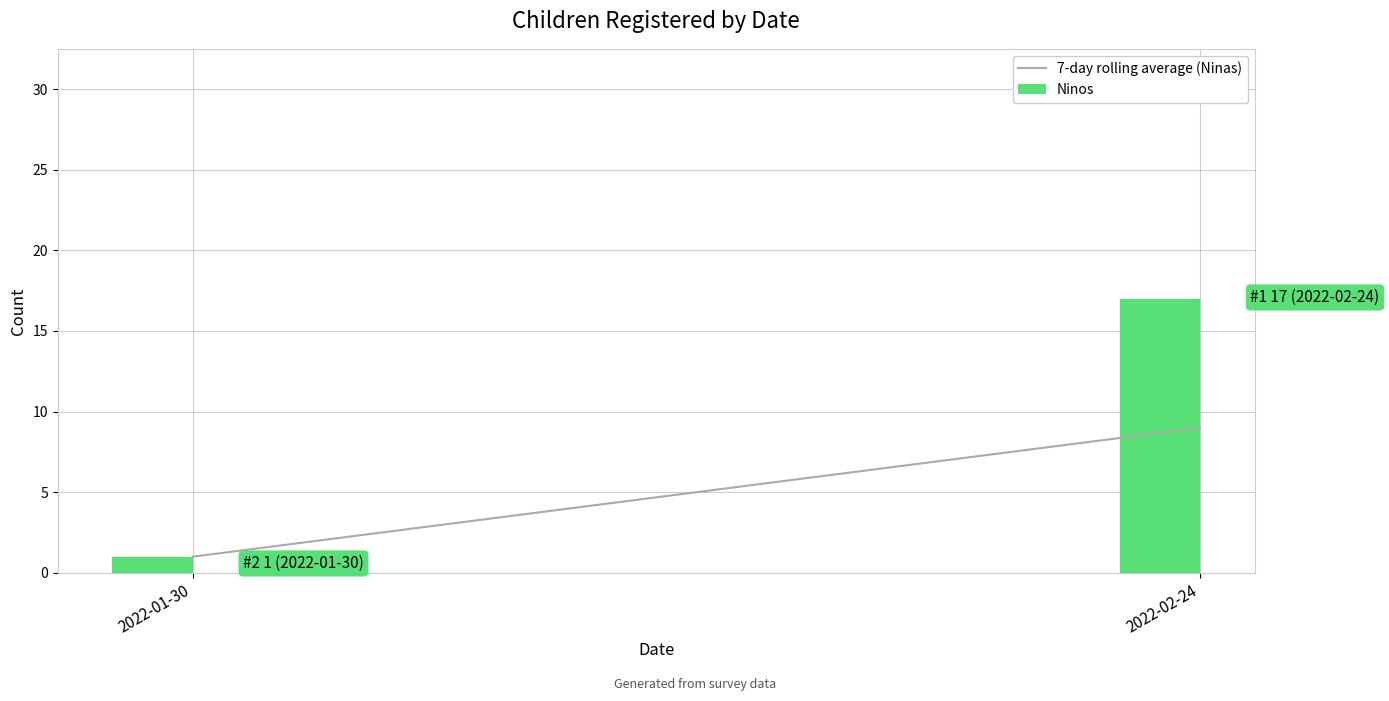

Between 2022-02-24 and 2022-01-30, which is larger?

2022-02-24